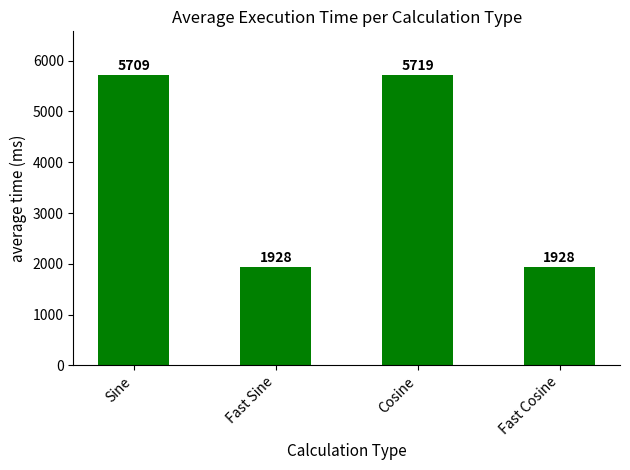

What is the label of the 3rd bar from the left?

Cosine